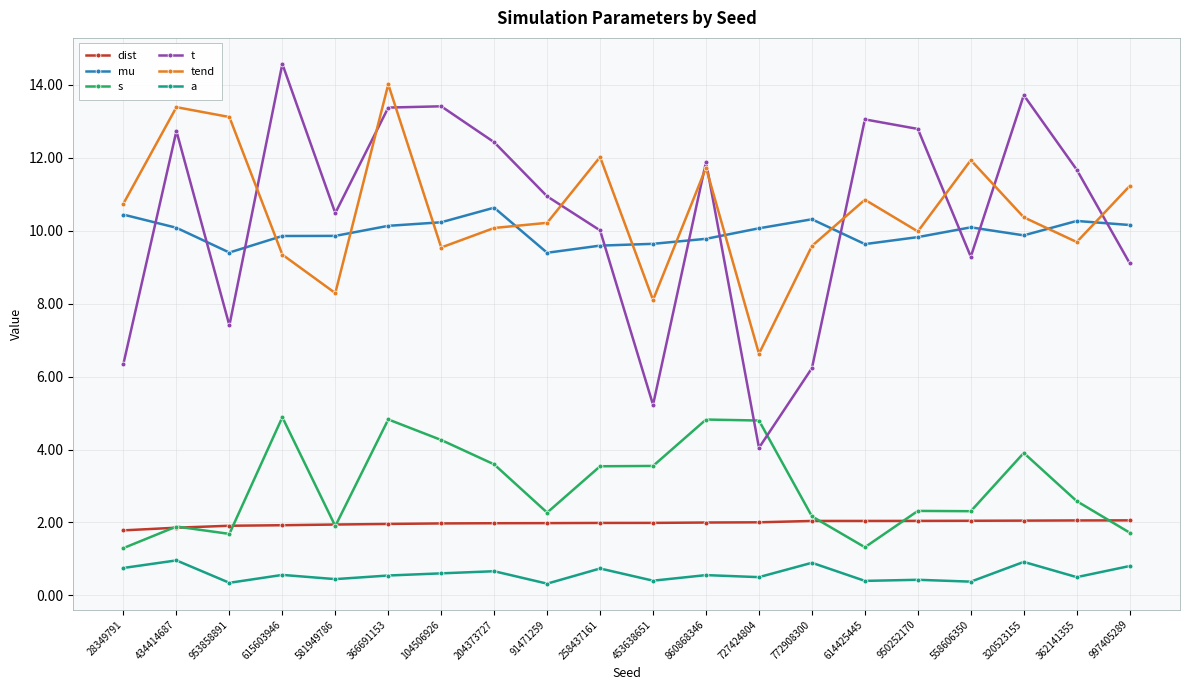

True or false: s and a intersect in this chart.

False